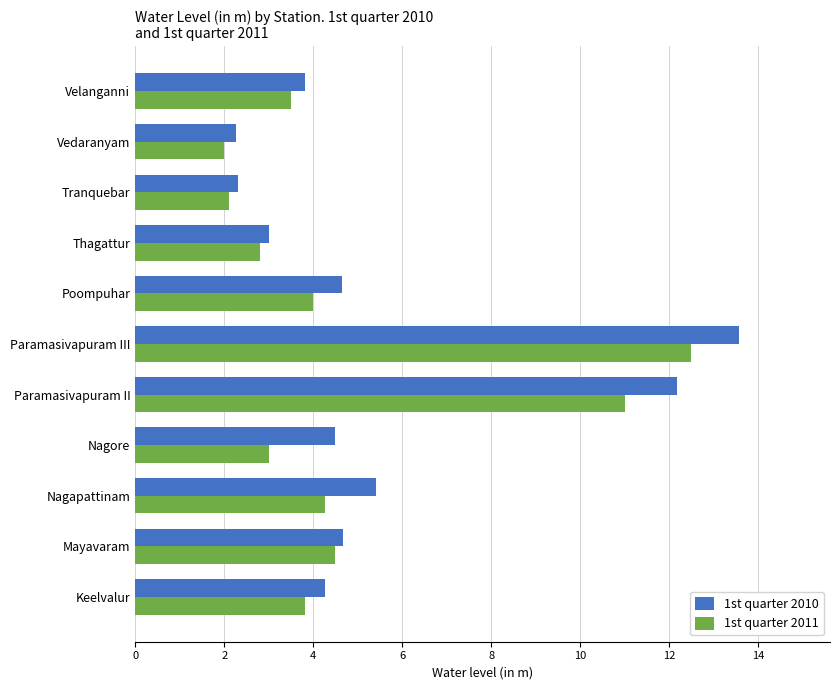

How many categories are shown in the chart?

11